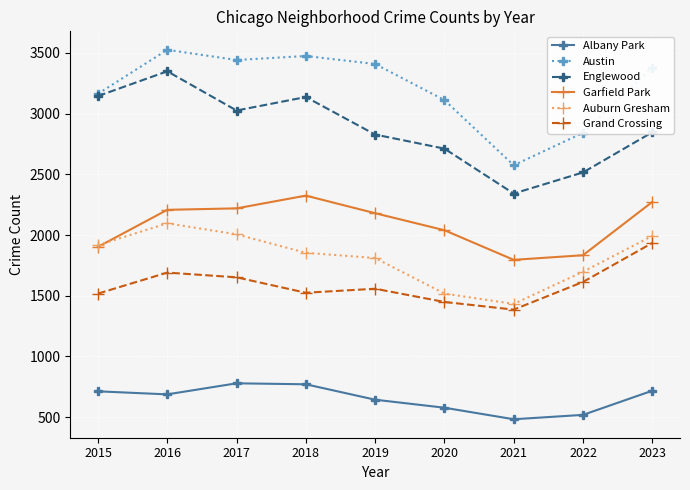

Rank the series by their maximum value, from highest to lowest.

Austin, Englewood, Garfield Park, Auburn Gresham, Grand Crossing, Albany Park